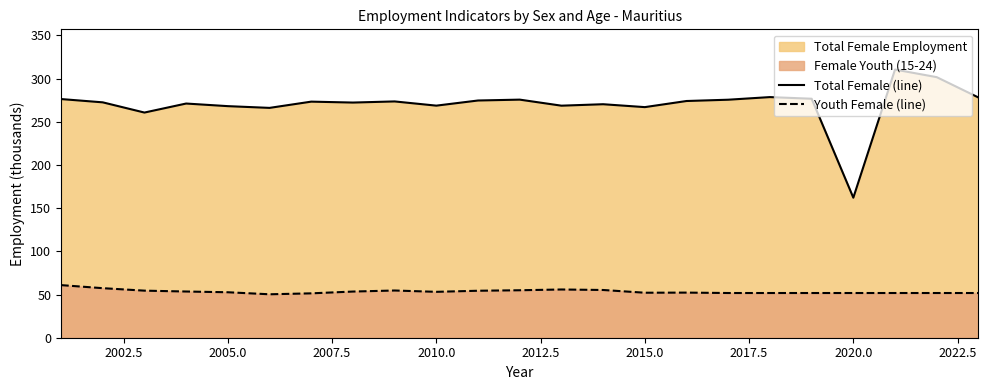

List the series in order of their peak value, highest first.

Total Female (line), Youth Female (line)